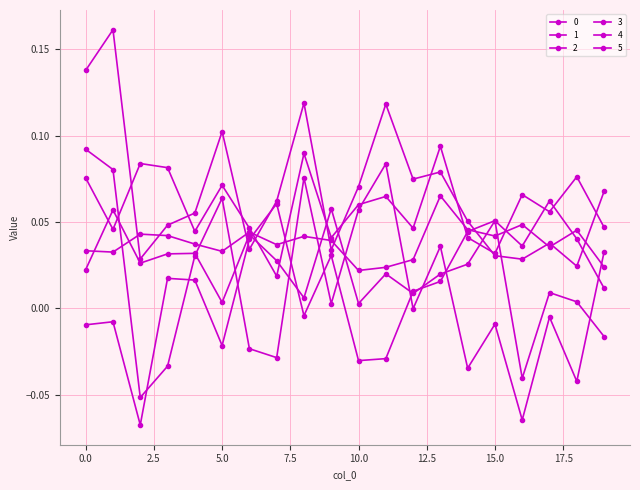

How many categories are shown in the chart?

20